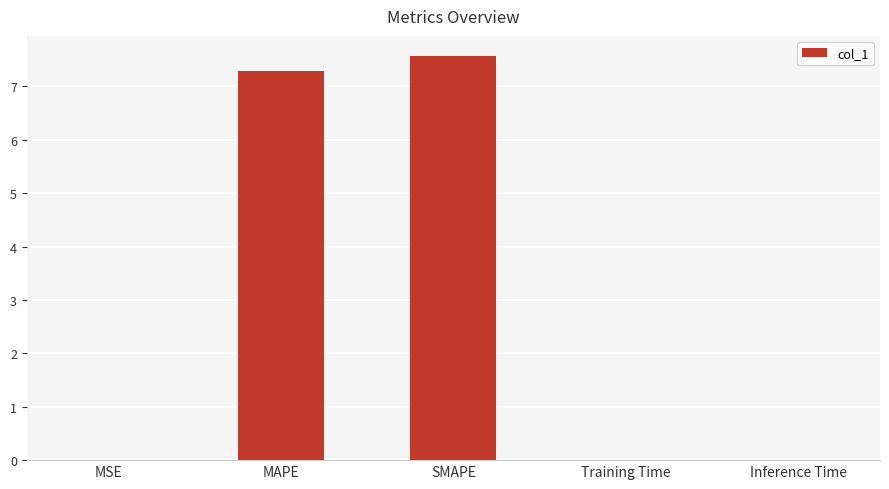

What is the approximate value at SMAPE?

7.6